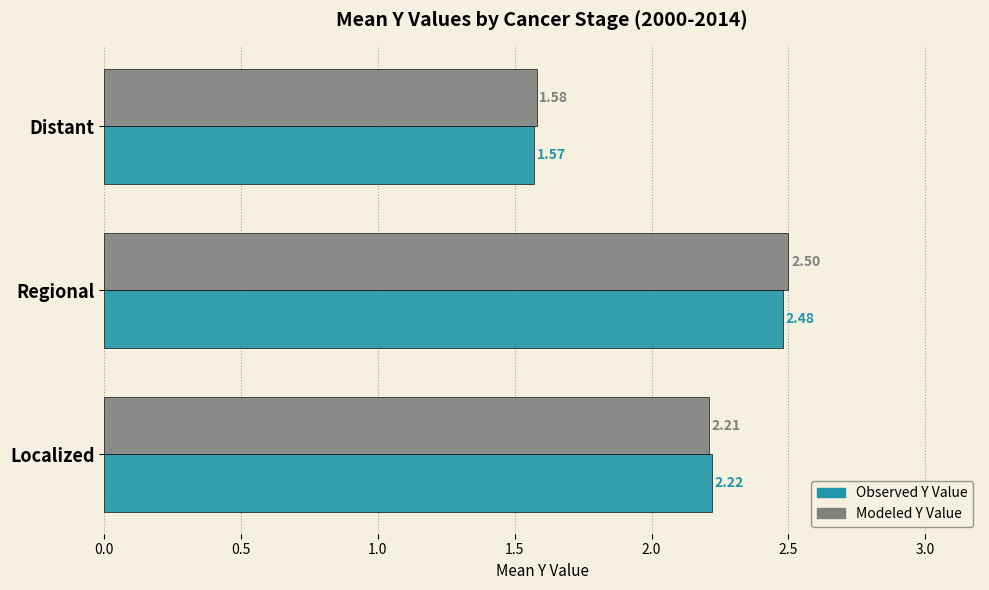

What are all the series names shown in the legend?

Observed Y Value, Modeled Y Value